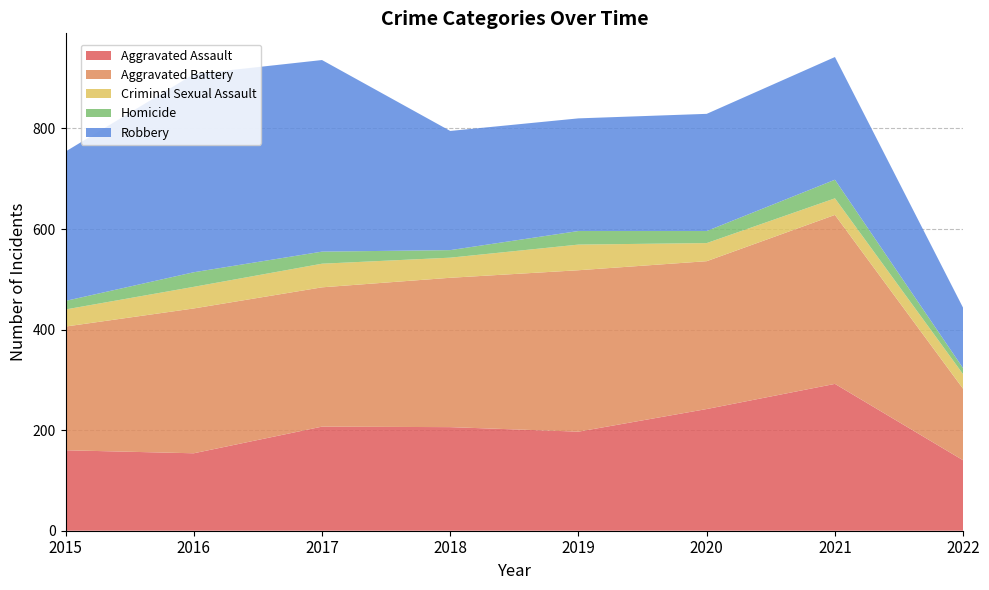

Reading right to left, what are all the values shown in this chart?

Aggravated Assault: 140	292	242	197	206	207	154	160
Aggravated Battery: 142	336	294	321	297	277	288	246
Criminal Sexual Assault: 29	33	36	51	40	47	43	34
Homicide: 12	37	24	27	15	24	29	17
Robbery: 120	244	233	224	237	381	394	297